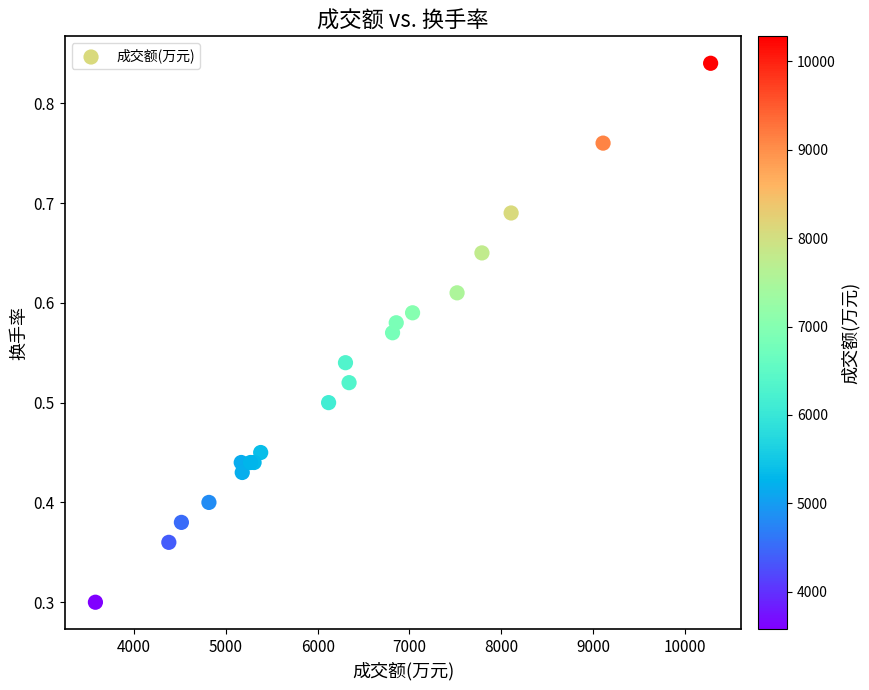

What Y value in the scatter plot is closest to 0?

0.3